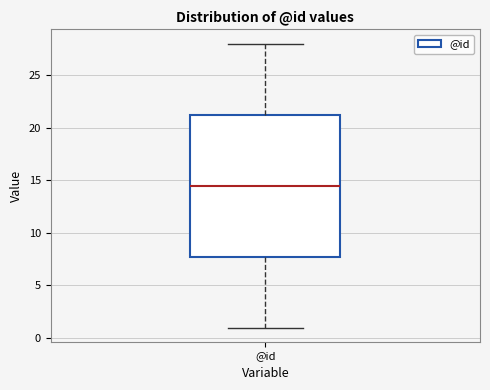

Transcribe this box plot: give where the median line is, the range the box spans, and where the two whiskers end, as read against the y-axis. The values are not printed on the chart, so give them approximately, as read against the axis.

median 14.5, box 8.0 to 21.5, whiskers 1.0 to 28.0